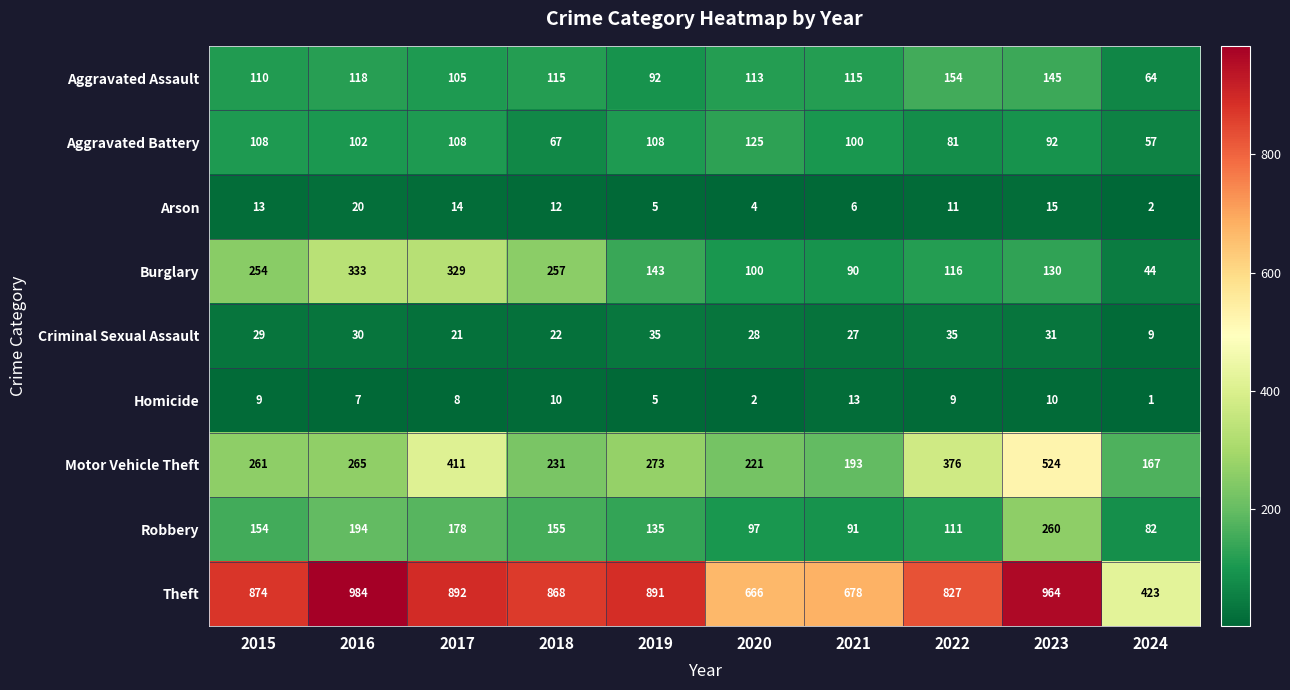

What is the greatest value displayed?

984